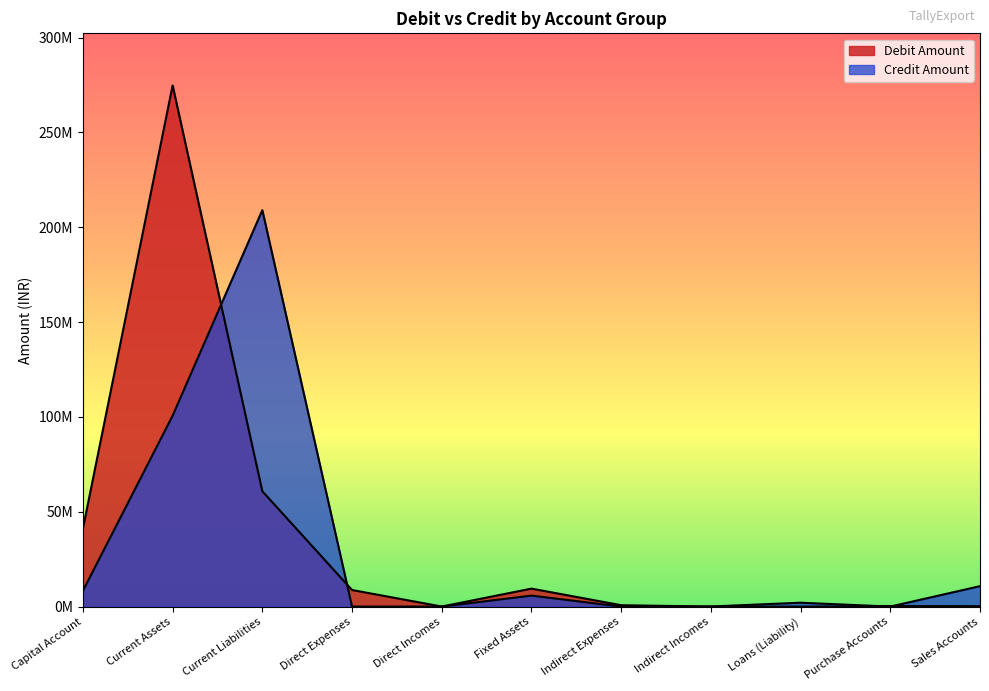

Reading left to right, transcribe all the data shown in this chart.

Debit Amount: 41092387.7	274799436.2	60832331.9	8735370.7	20527.8	9468969.7	724341.2	2569.4	0.0	282800.0	225085.2
Credit Amount: 8322614.6	100662596.3	209054798.2	13208.0	0.0	5784005.0	2.8	48098.0	2047293.0	0.0	10770012.3